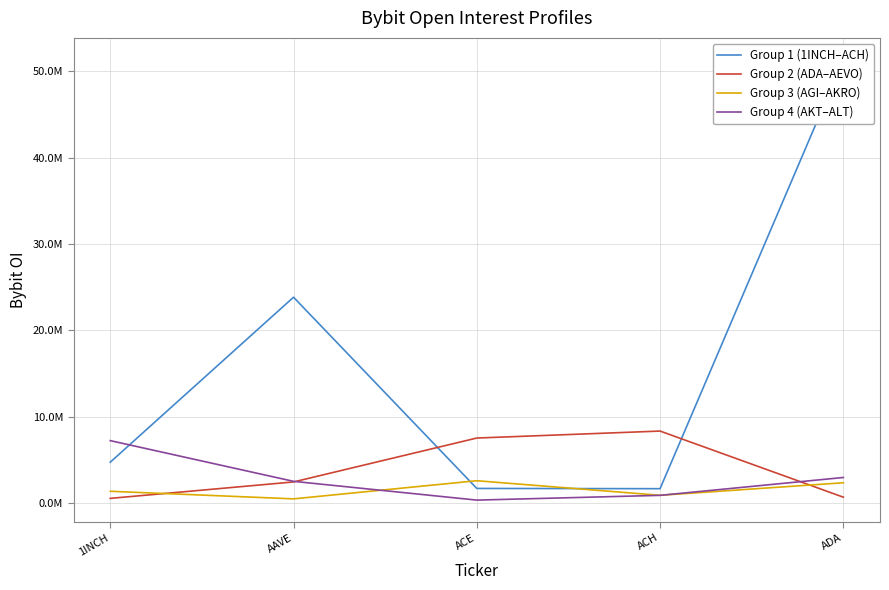

Where is Group 2 (ADA–AEVO) nearest to the value 4472378?

AAVE